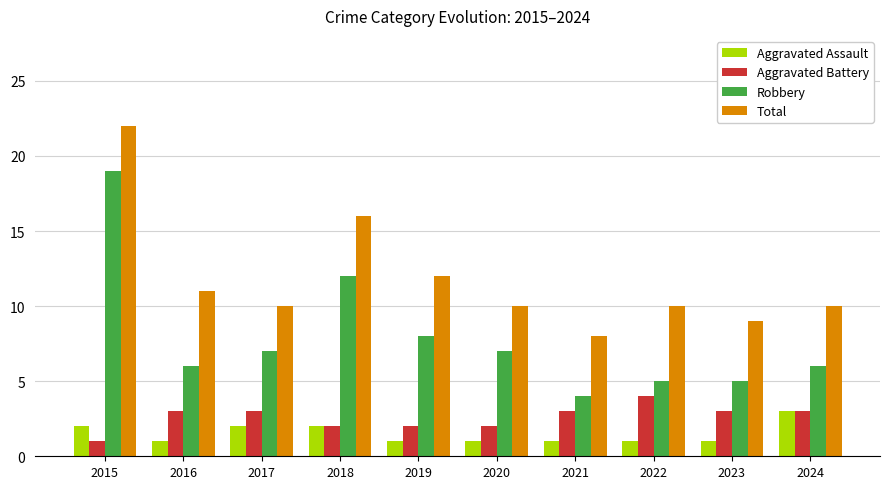

Which series changed the most between 2015 and 2023?

Robbery